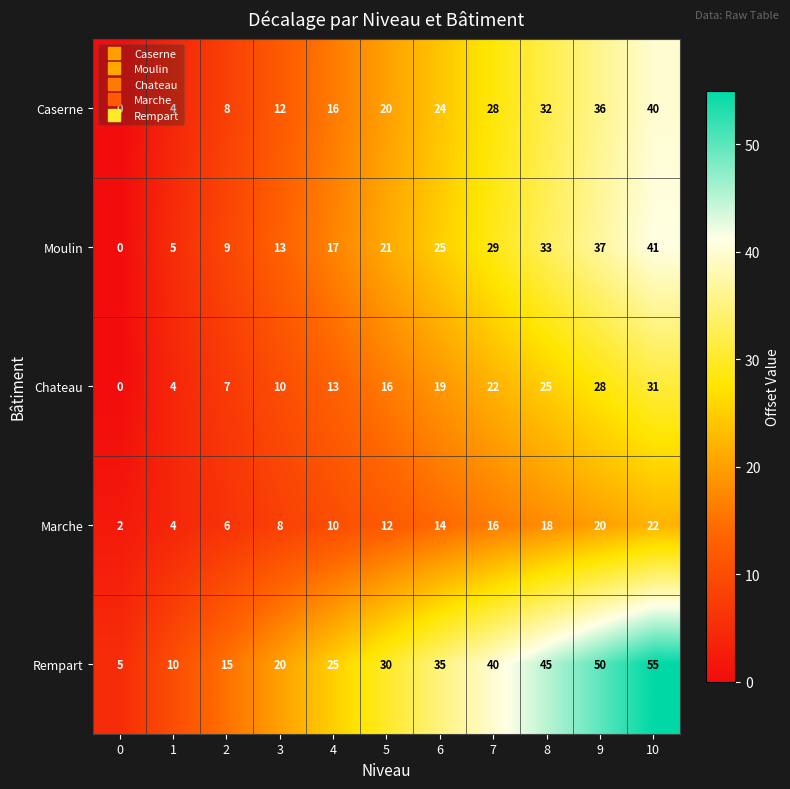

Rank the series at 10 from highest to lowest value.

Rempart, Moulin, Caserne, Chateau, Marche